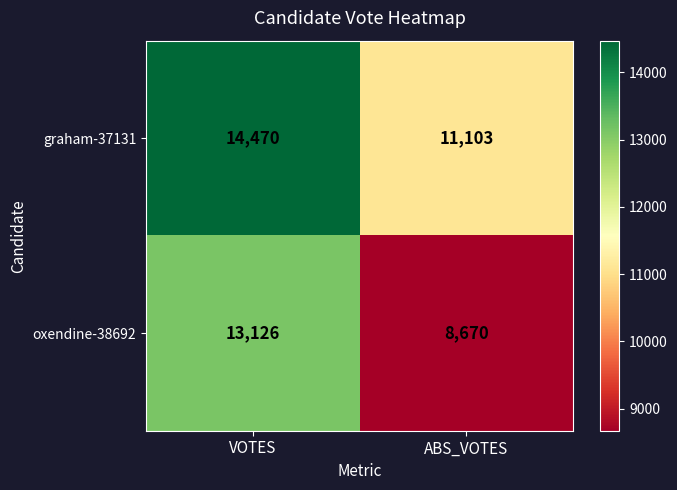

What value does the graham-37131 series have at VOTES, to the nearest 50?

14450